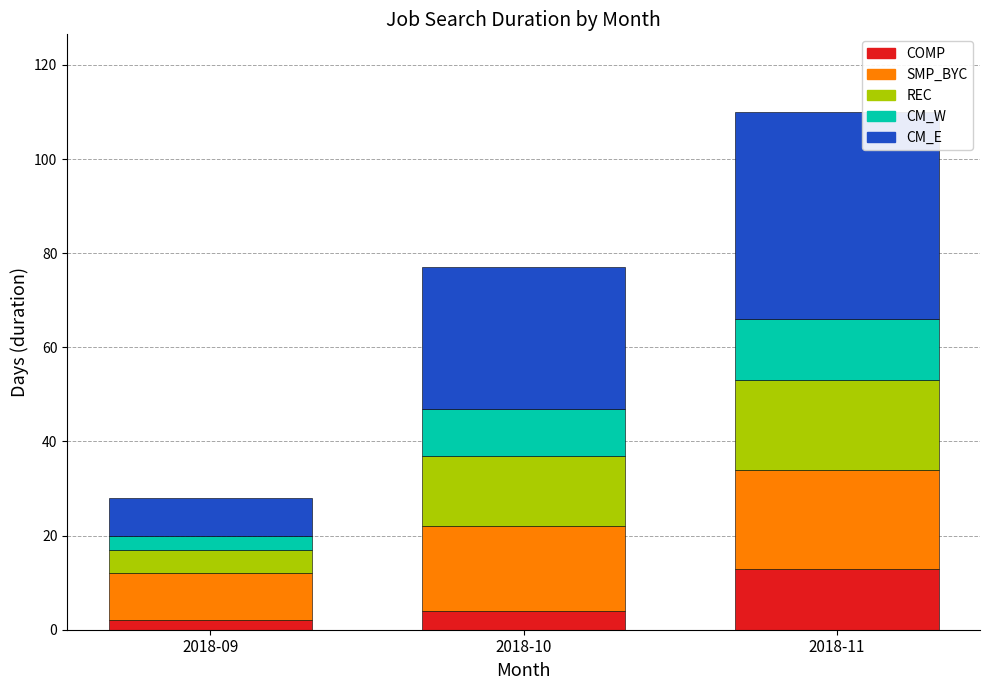

At which category is the sum across all series the highest?

2018-11